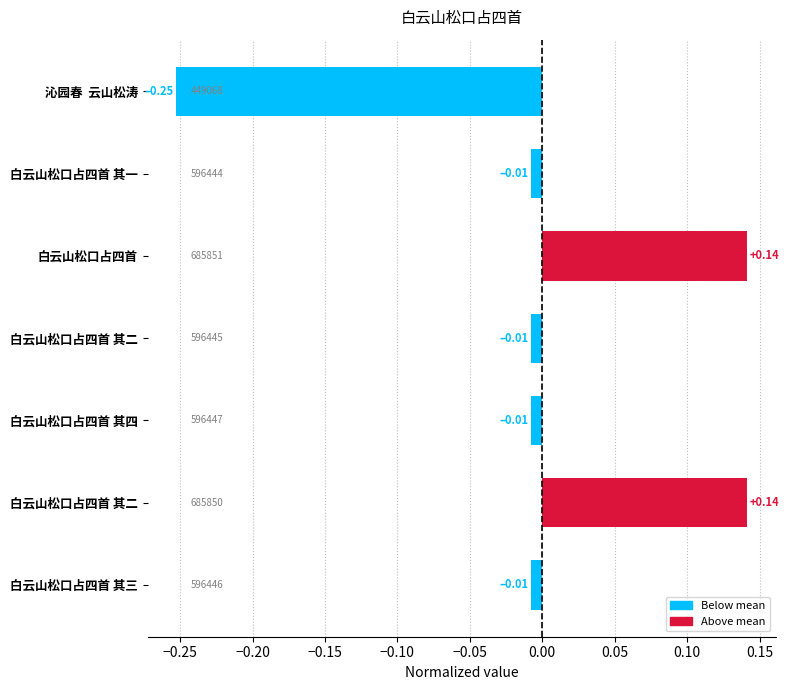

What is the minimum value shown in the chart?

-0.3